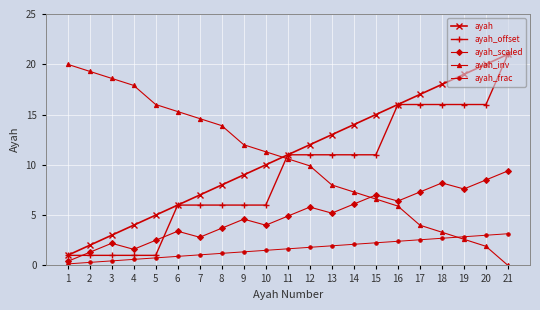

True or false: ayah_scaled has a value of 0.7 at 4.

False